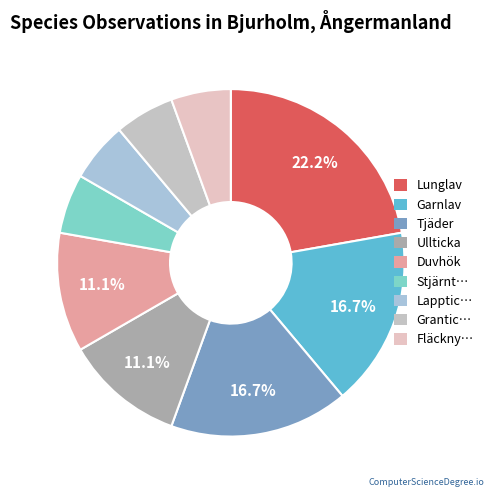

How many segments does this pie chart have?

9